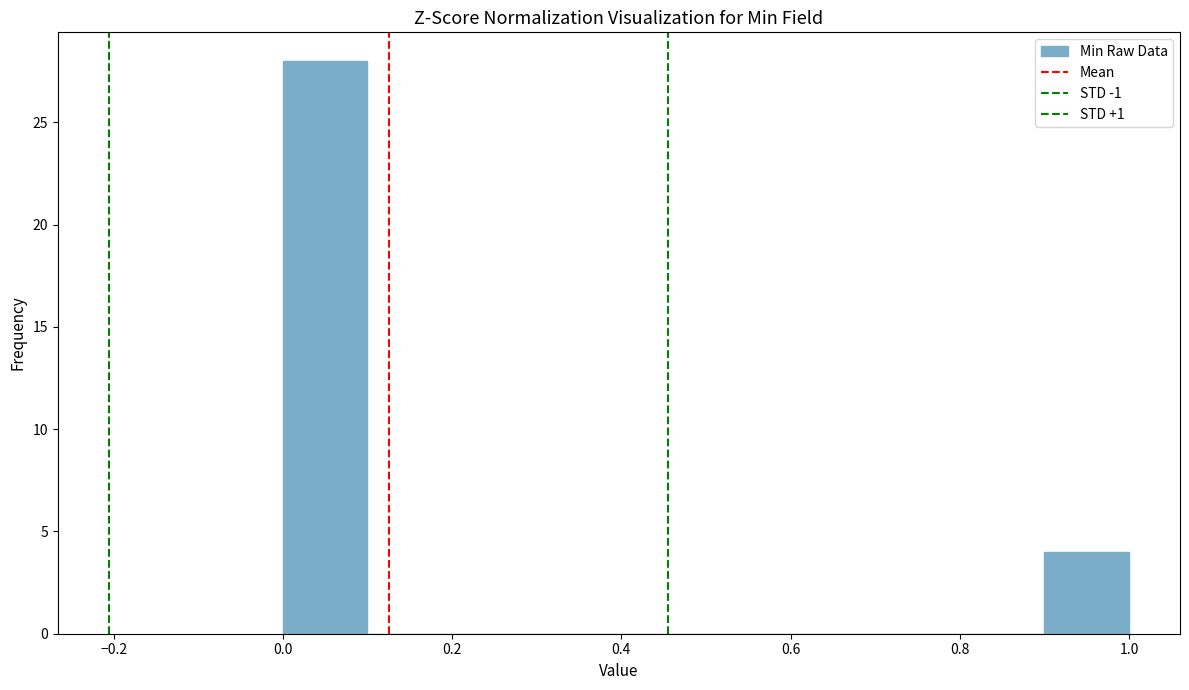

Reading left to right, list every bar in this chart as the range it spans on the x-axis followed by its height. The values are not printed on the chart, so give them approximately, as read against the axis.

0.0 to 0.1: 28
0.1 to 0.2: 0
0.2 to 0.3: 0
0.3 to 0.4: 0
0.4 to 0.5: 0
0.5 to 0.6: 0
0.6 to 0.7: 0
0.7 to 0.8: 0
0.8 to 0.9: 0
0.9 to 1.0: 4